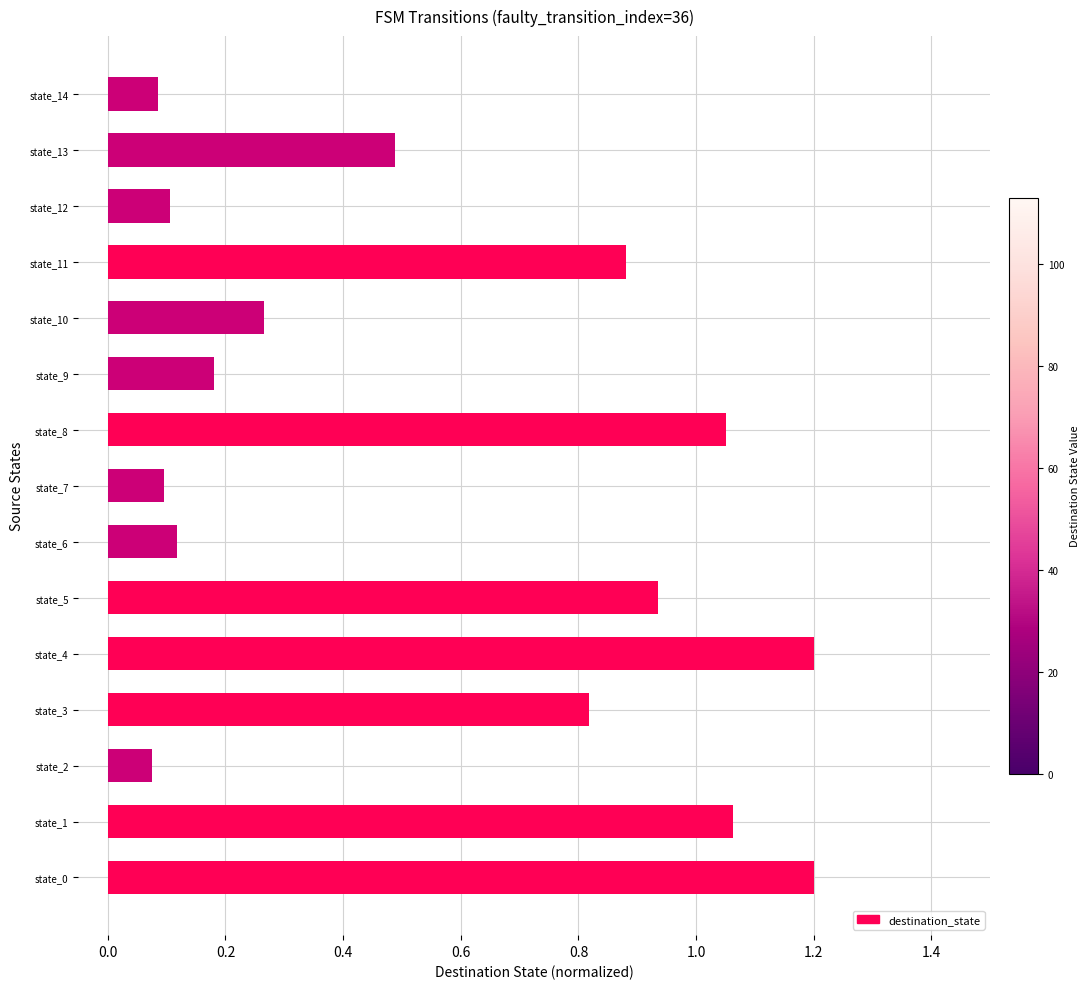

The chart shows a value of 1.3 at state_5. True or false?

False